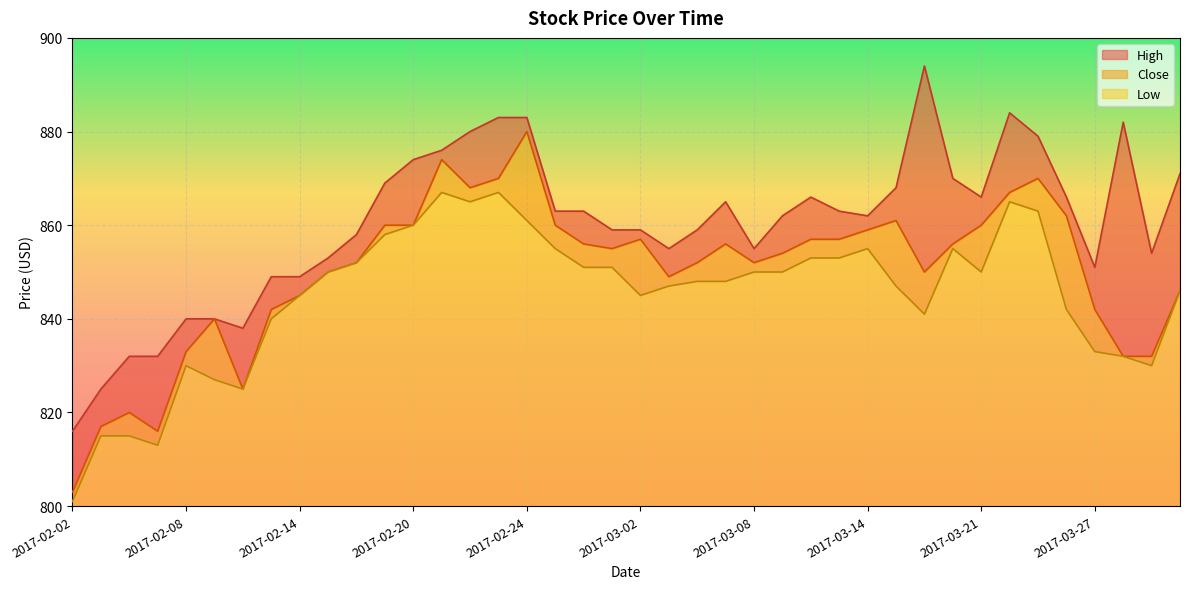

What position from the right is 2017-03-27?

4